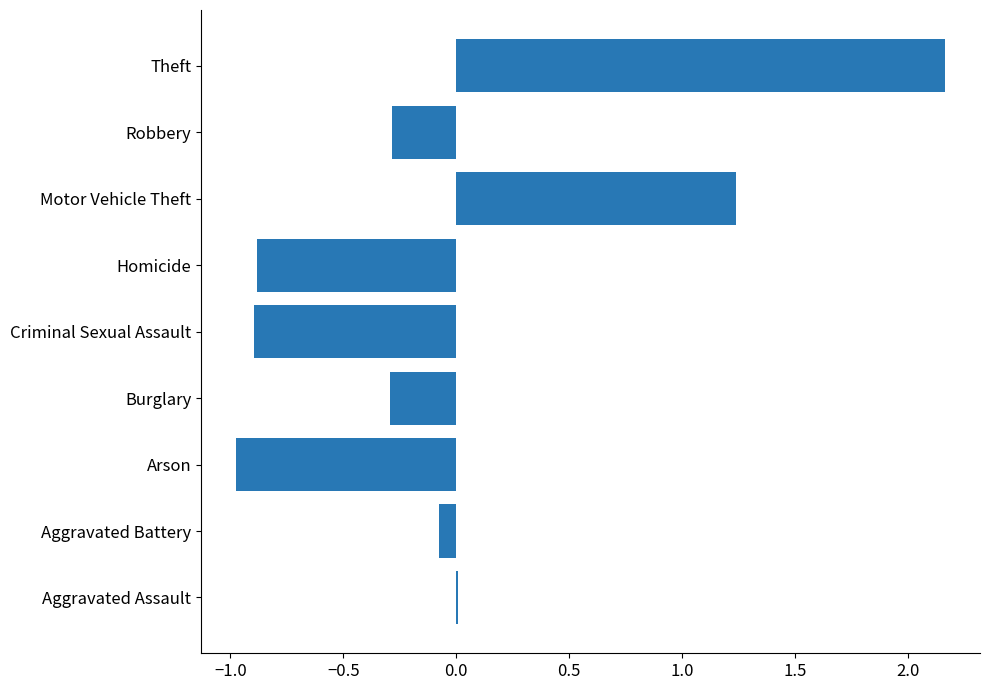

Which category has the highest value across all series?

Theft